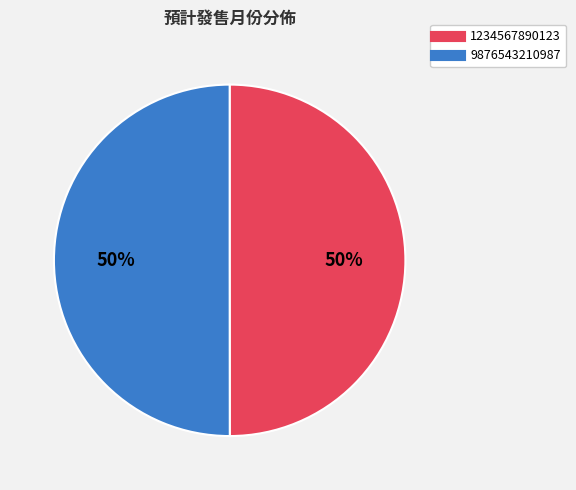

Approximately how many times larger is the value at 9876543210987 compared to 1234567890123?

1.0